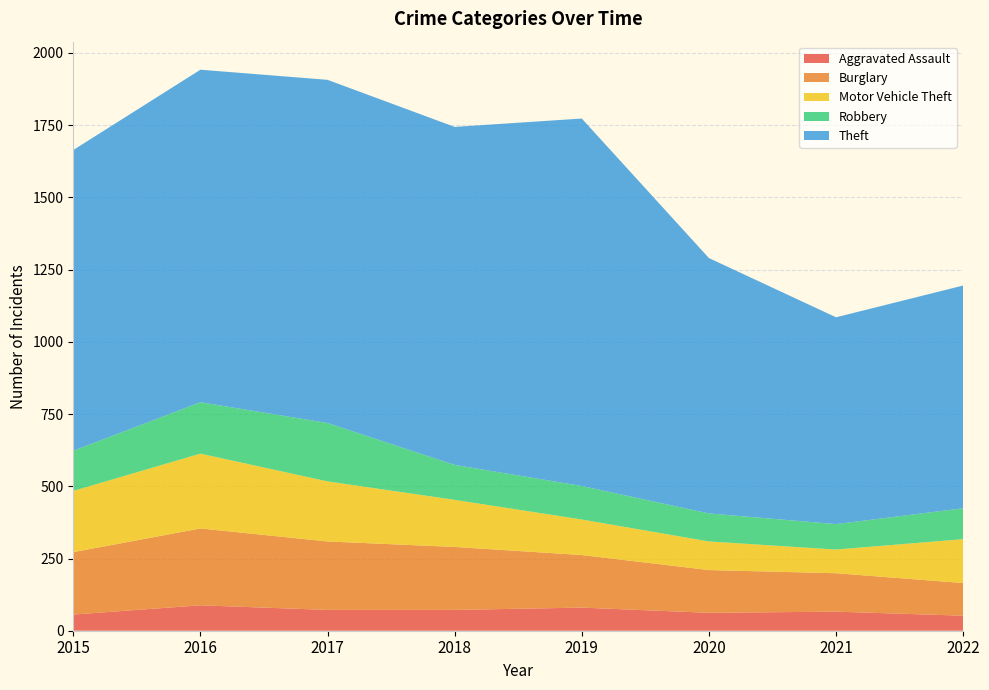

Reading left to right, extract all data points from this chart.

Aggravated Assault: 2015=56	2016=88	2017=72	2018=72	2019=80	2020=62	2021=66	2022=52
Burglary: 2015=216	2016=266	2017=237	2018=218	2019=182	2020=148	2021=133	2022=113
Motor Vehicle Theft: 2015=212	2016=259	2017=208	2018=163	2019=123	2020=99	2021=82	2022=152
Robbery: 2015=139	2016=178	2017=202	2018=121	2019=116	2020=97	2021=88	2022=107
Theft: 2015=1041	2016=1151	2017=1188	2018=1170	2019=1272	2020=884	2021=716	2022=771